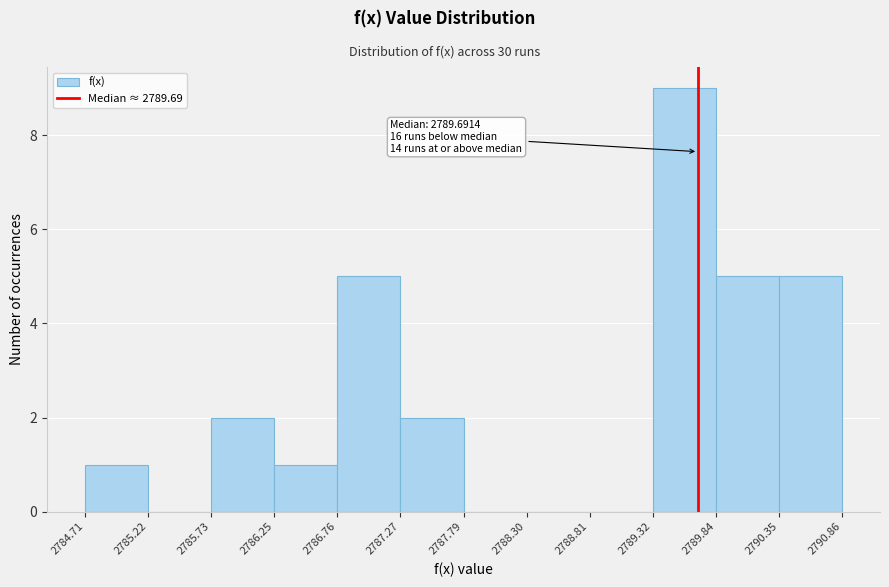

Which range on the x-axis has the tallest bar?

2789.32 to 2789.84